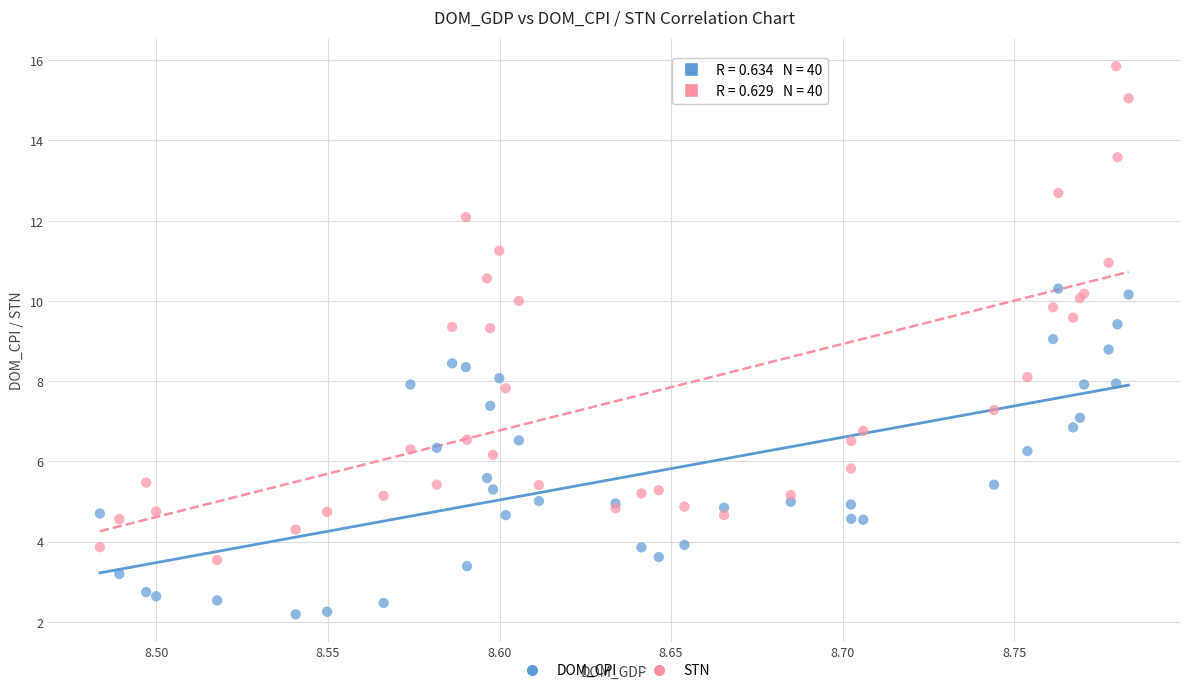

Which series contains the lowest Y value?

DOM_CPI